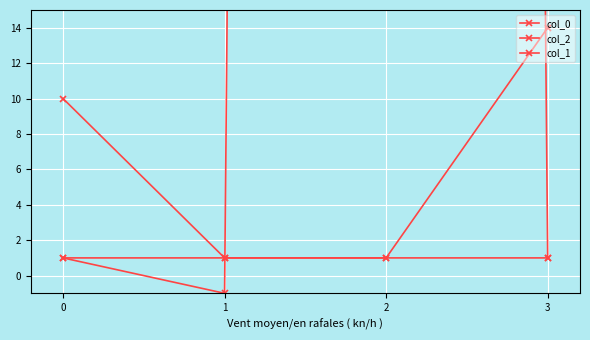

Which label corresponds to the largest value in the chart?

2